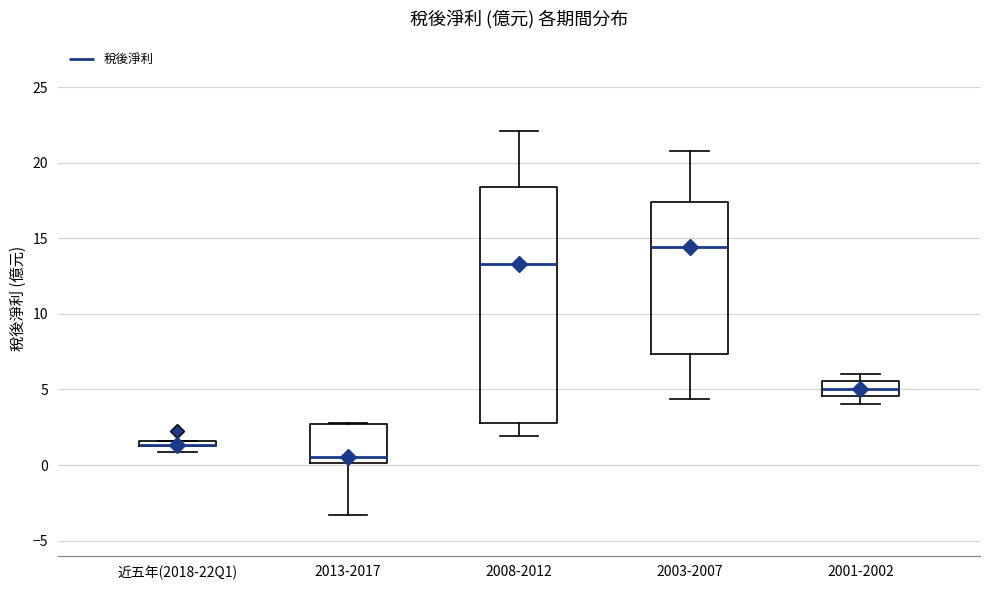

Where is the upper edge of the box for 2008-2012 on the y-axis? The values are not printed on the chart, so give them approximately, as read against the axis.

18.5